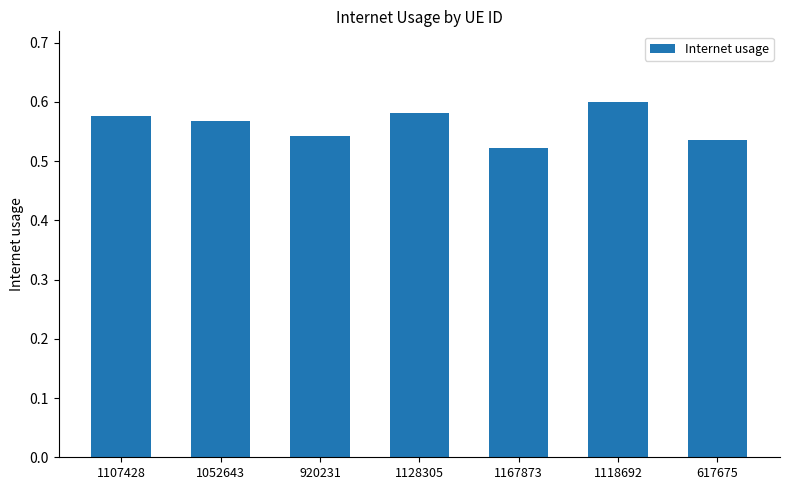

Which label corresponds to the smallest value in the chart?

1167873